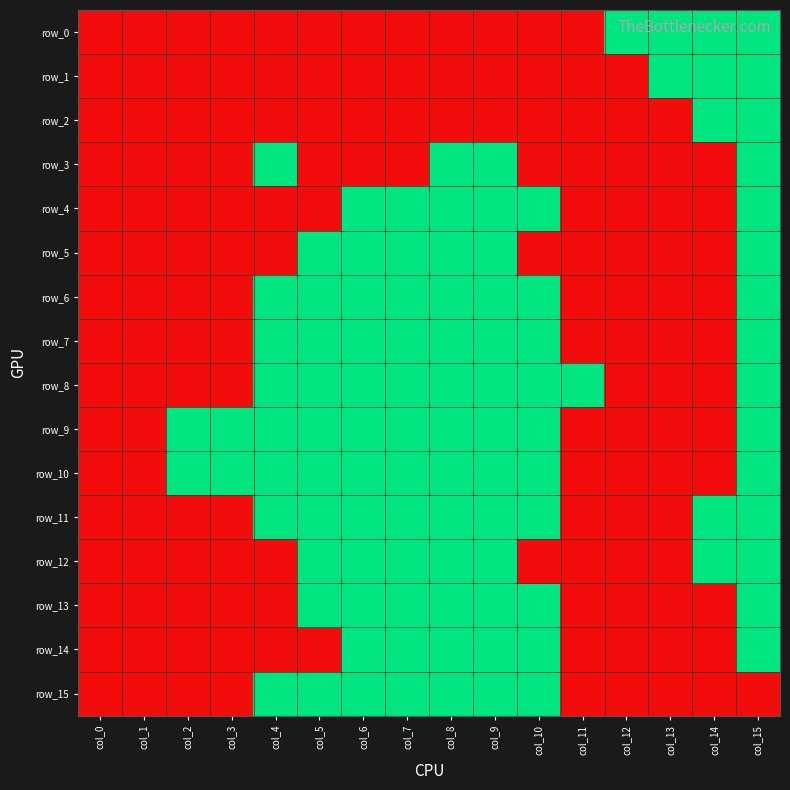

At how many categories does at least one series exceed 0?

14